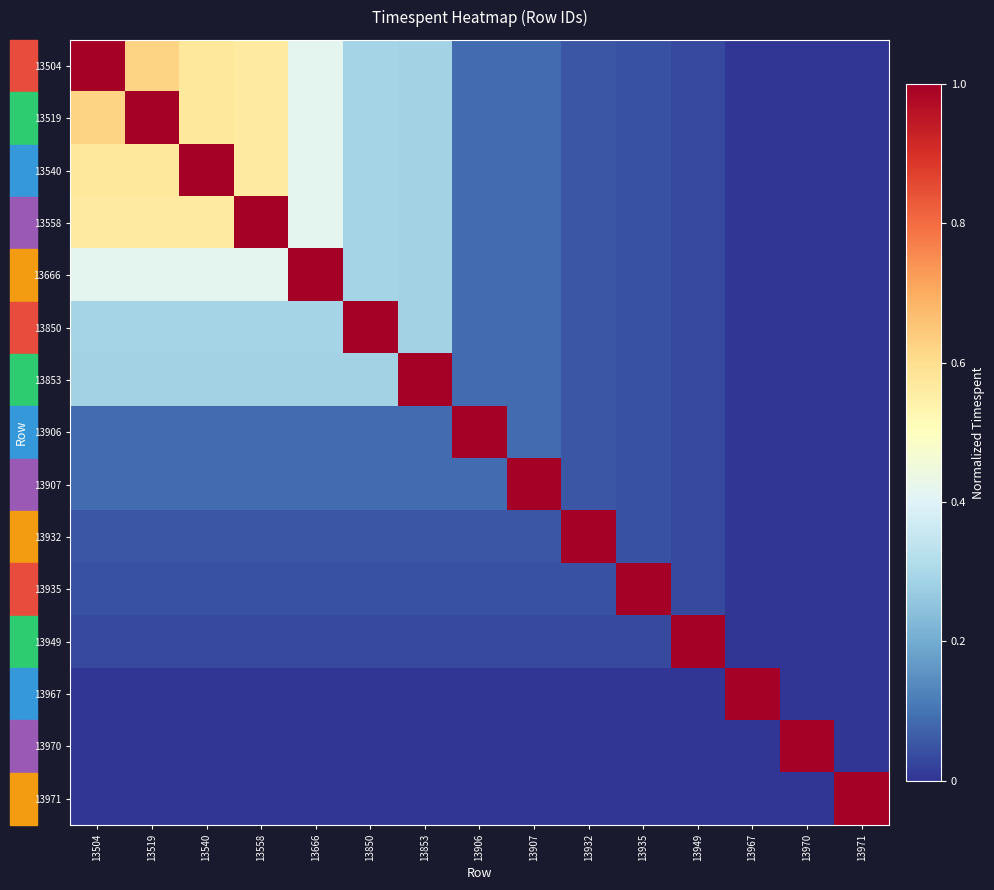

What is the total value across all series at 13540?

4.0